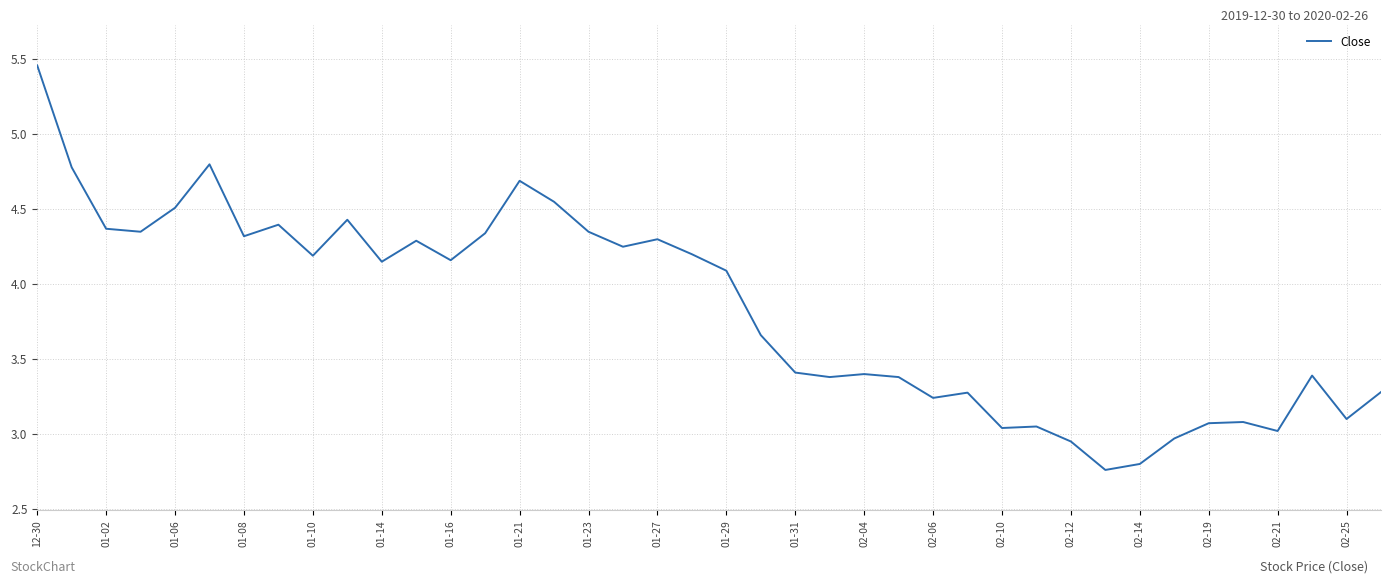

What is the difference between the maximum and minimum values?

2.7